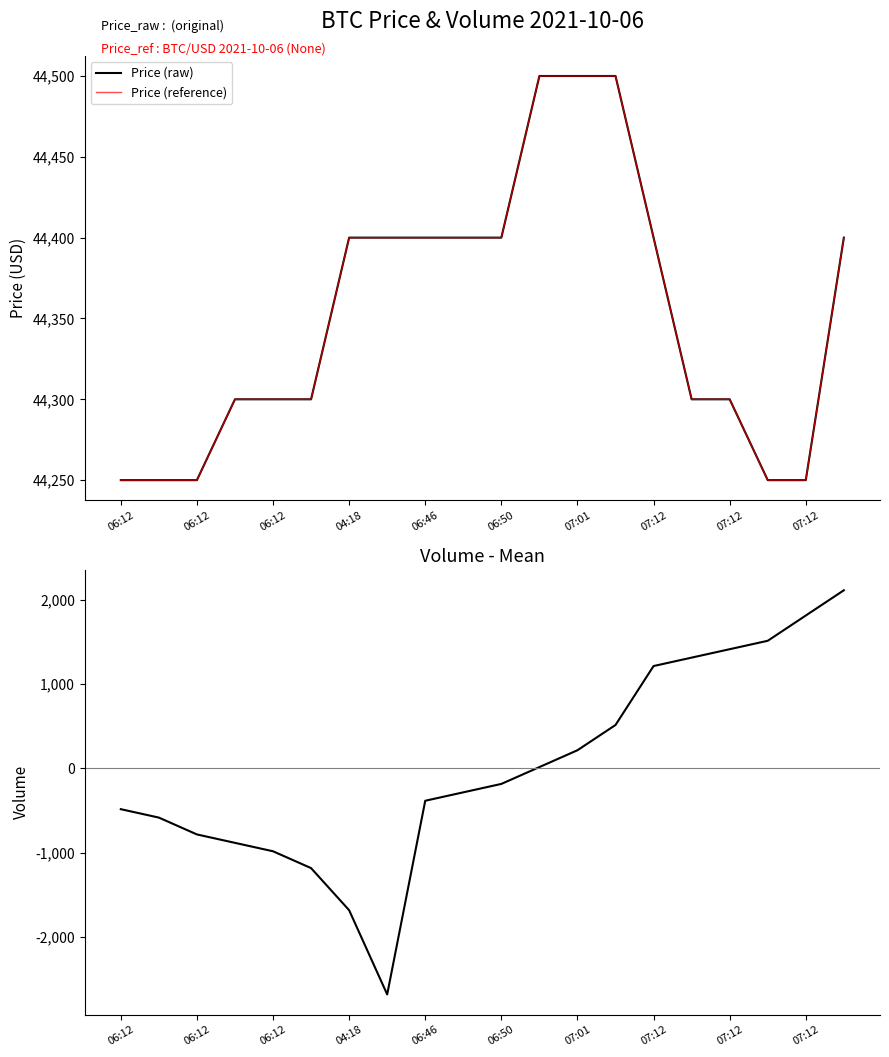

What is the smallest value displayed?

-2685